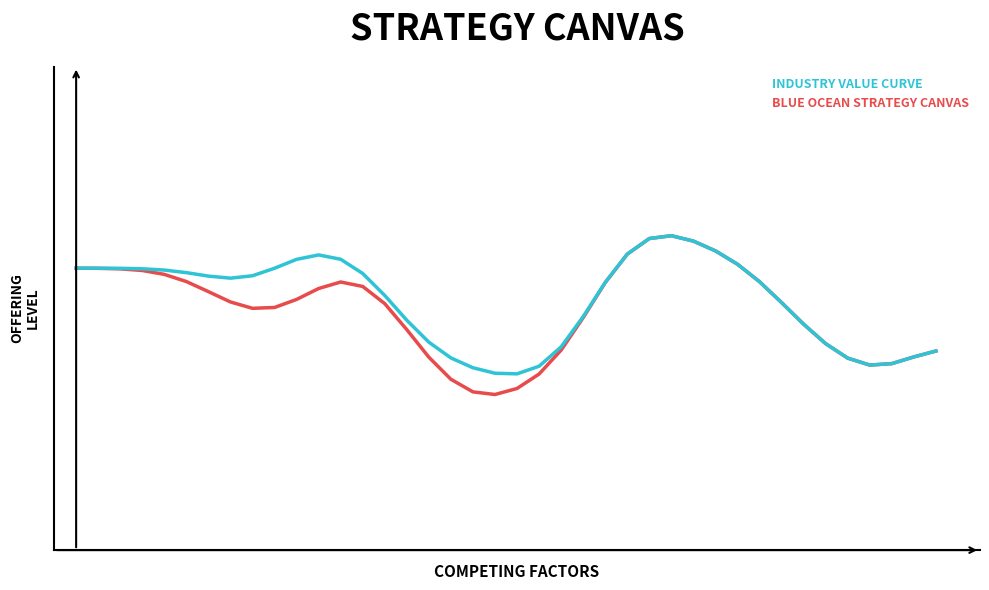

Is this an area chart (filled region under the line)?

No